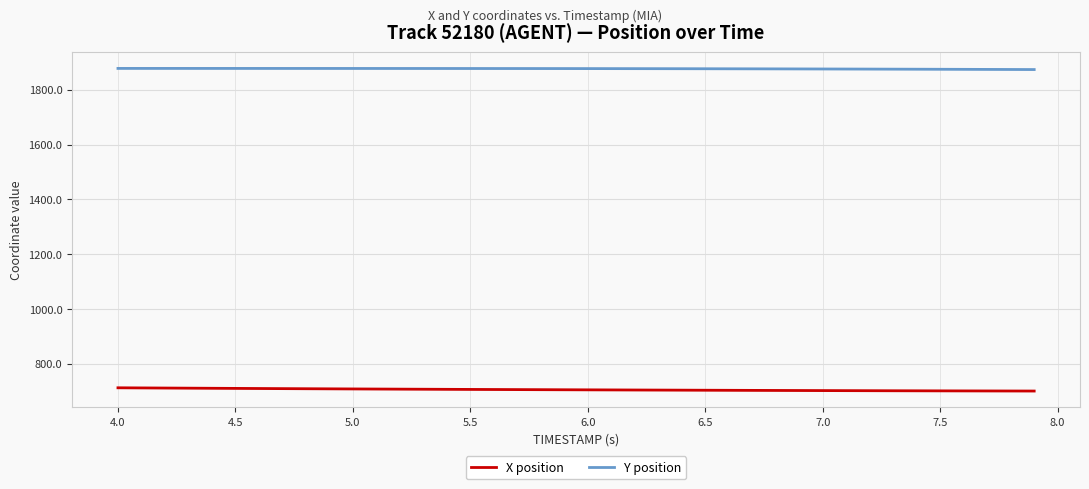

True or false: Y position and X position intersect in this chart.

False